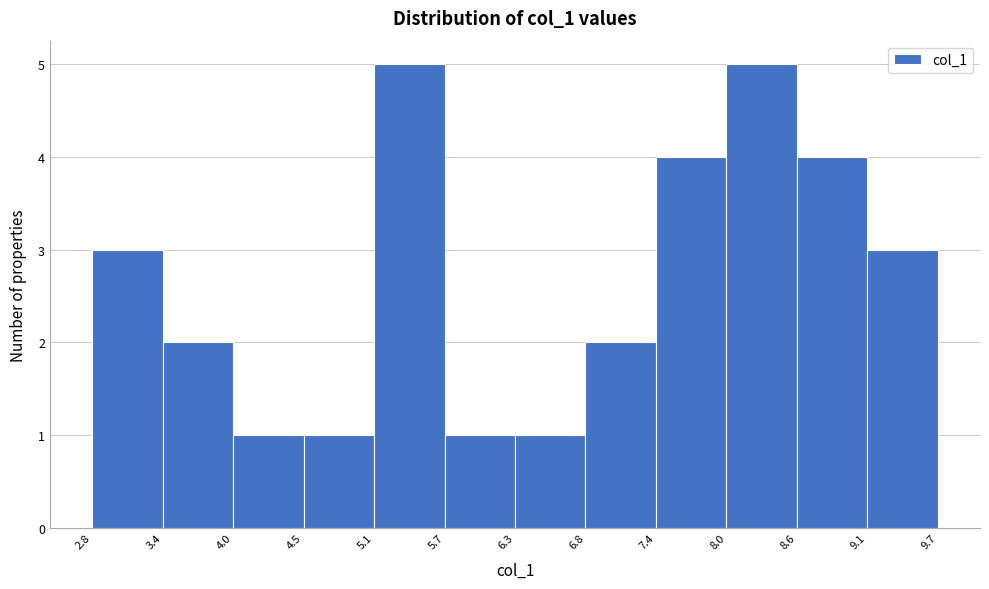

What is the height of the bar covering 4.5 to 5.1 on the x-axis? The values are not printed on the chart, so give them approximately, as read against the axis.

1